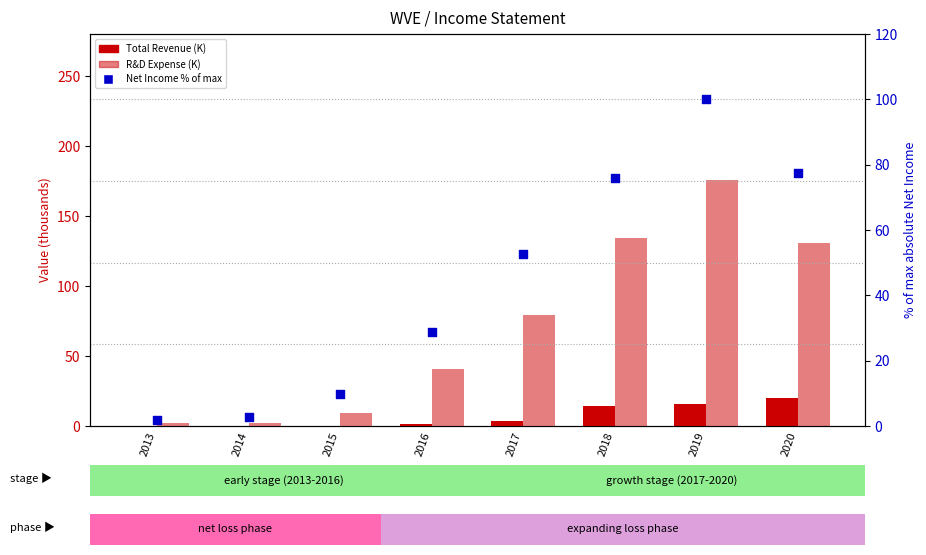

Which series has the largest Y range (max minus min)?

R&D Expense (K)